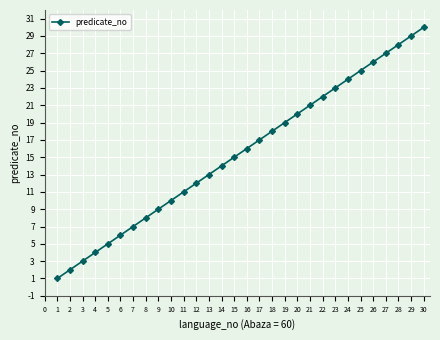

At which label is the value closest to 15?

15